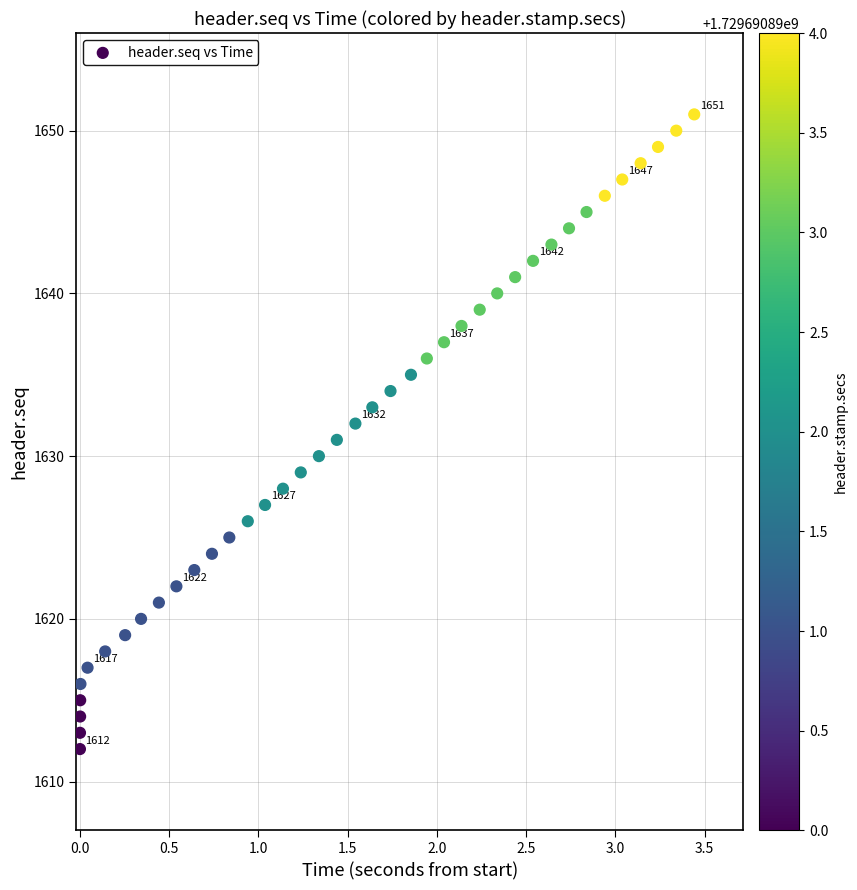

What is the range of Y values (max minus min)?

39